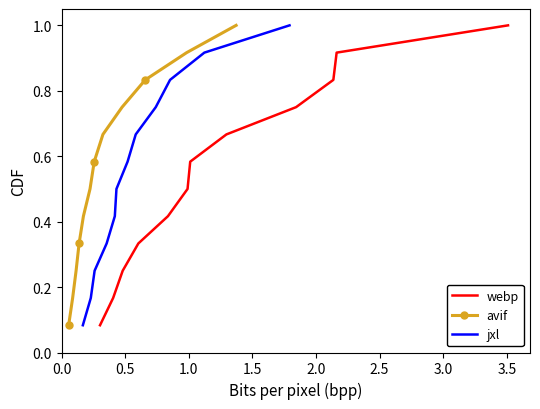

How many lines are shown in the chart?

3